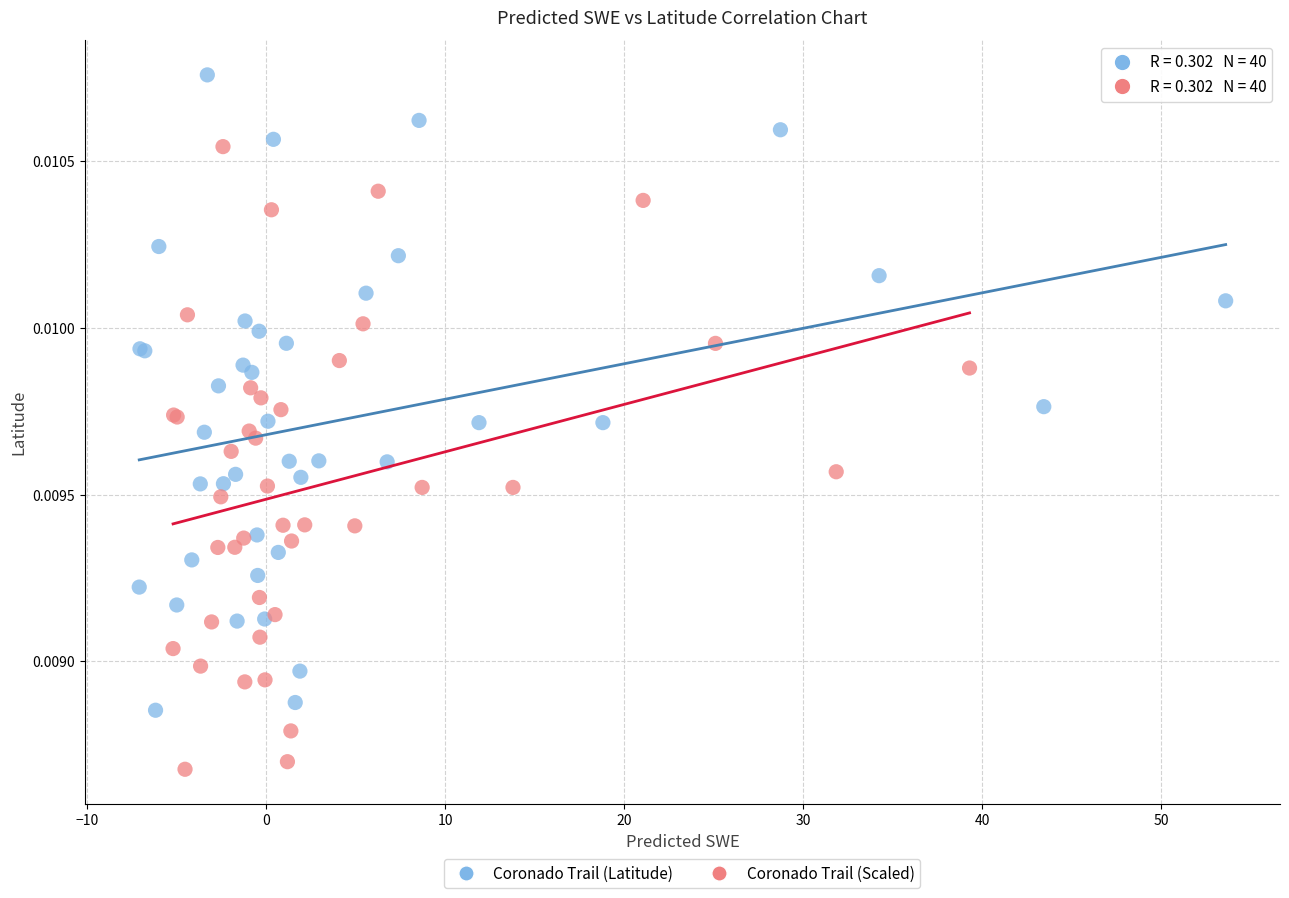

Which series reaches the maximum Y coordinate?

Coronado Trail (Latitude)